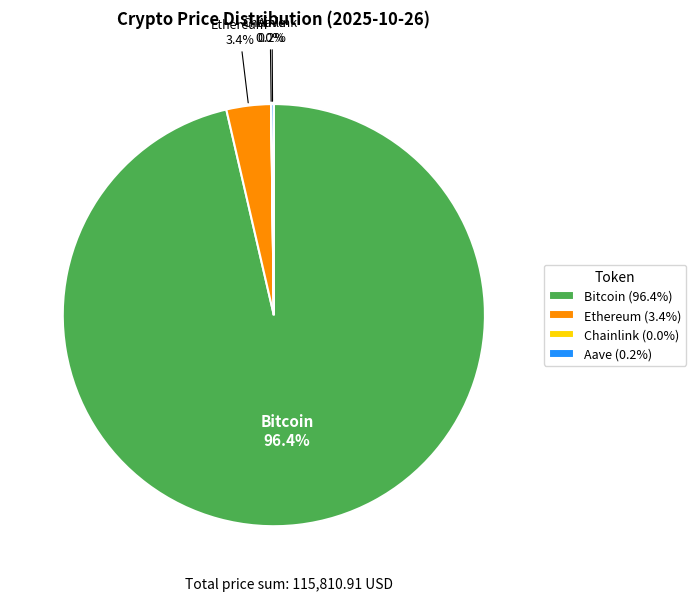

True or false: Ethereum accounts for 17% of the total.

False